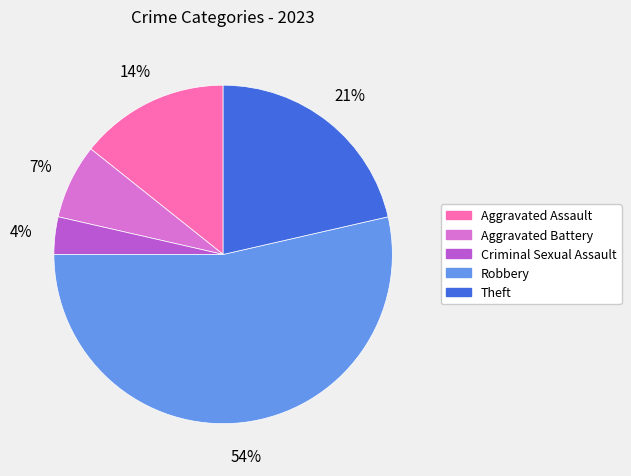

Which has a higher value, Theft or Criminal Sexual Assault?

Theft